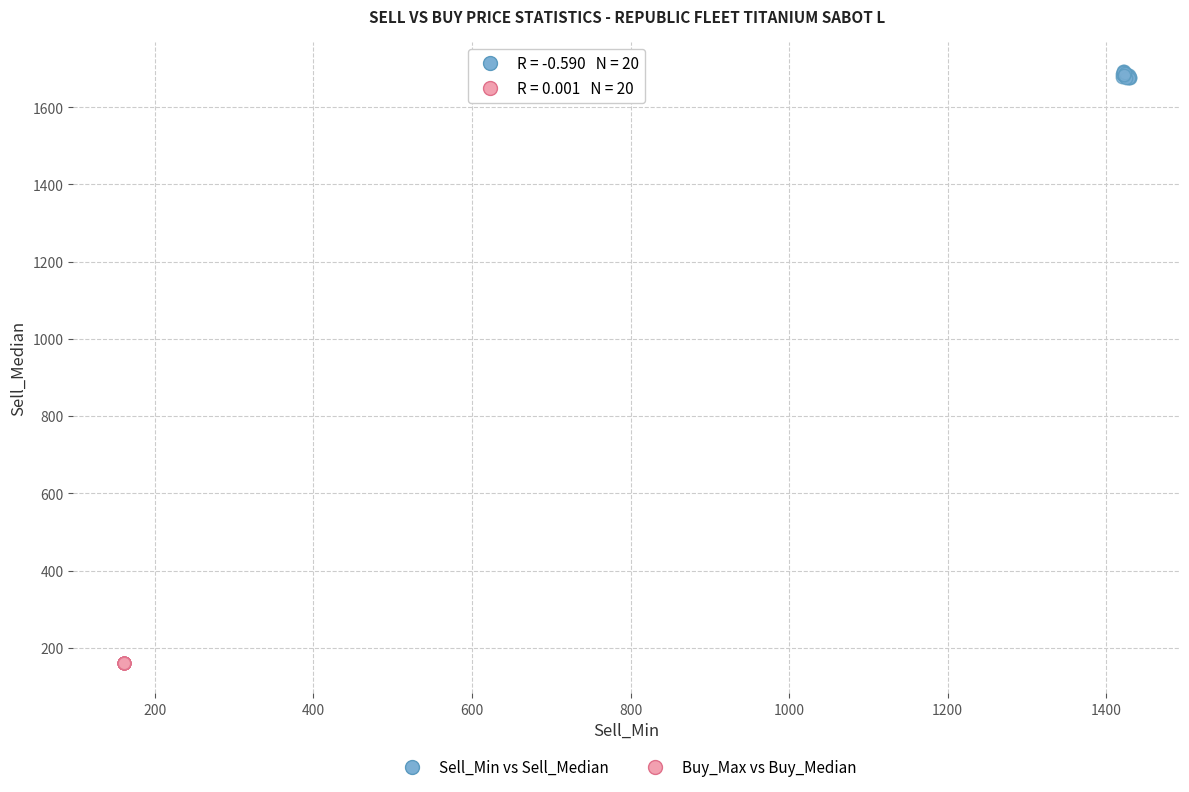

Which series contains the highest Y value?

Sell_Min vs Sell_Median